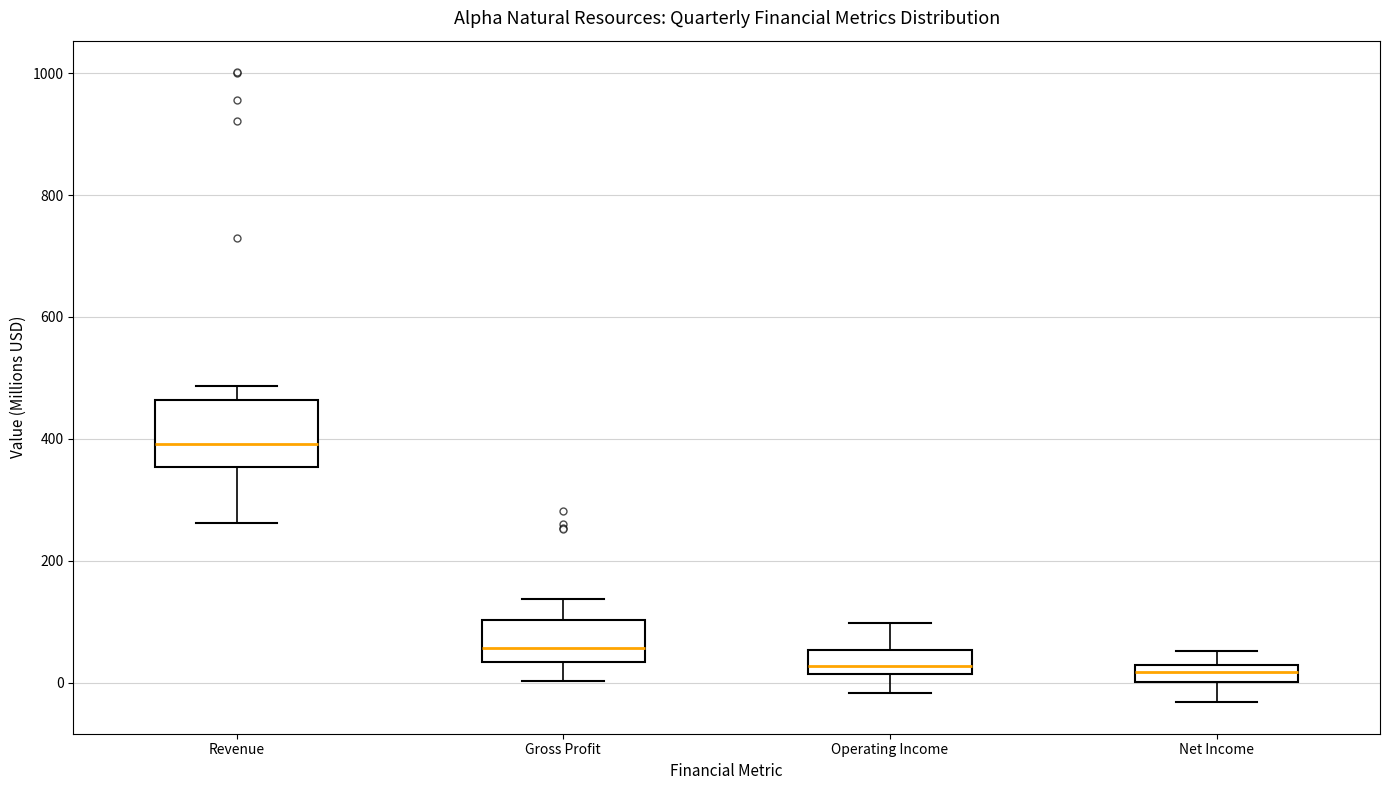

Where is the lower edge of the box for Operating Income on the y-axis? The values are not printed on the chart, so give them approximately, as read against the axis.

20